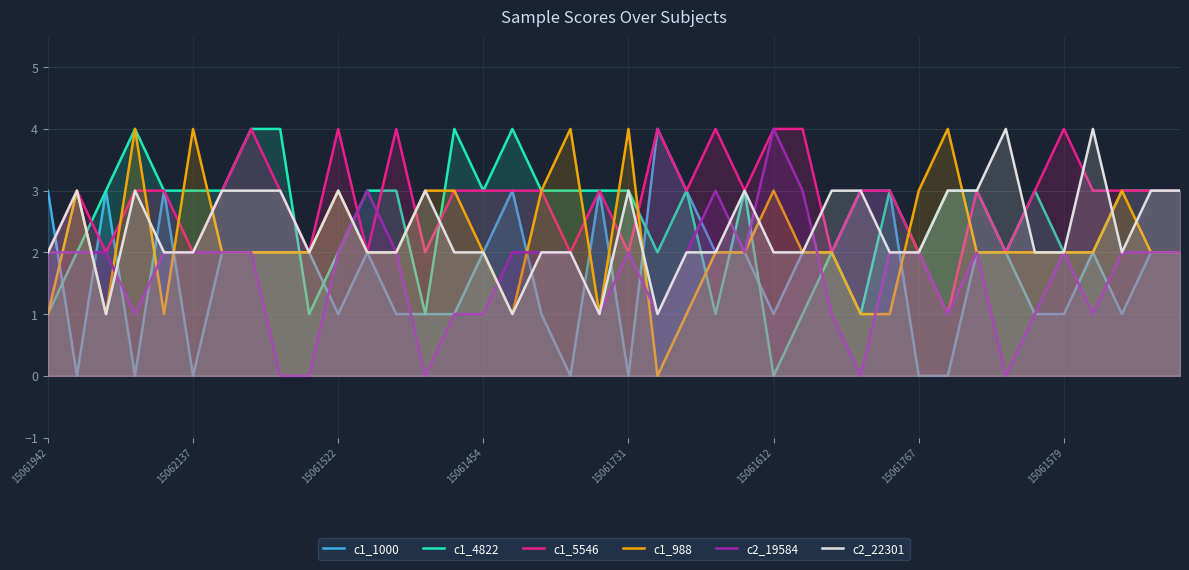

How many data points in c1_988 are less than 2?

9